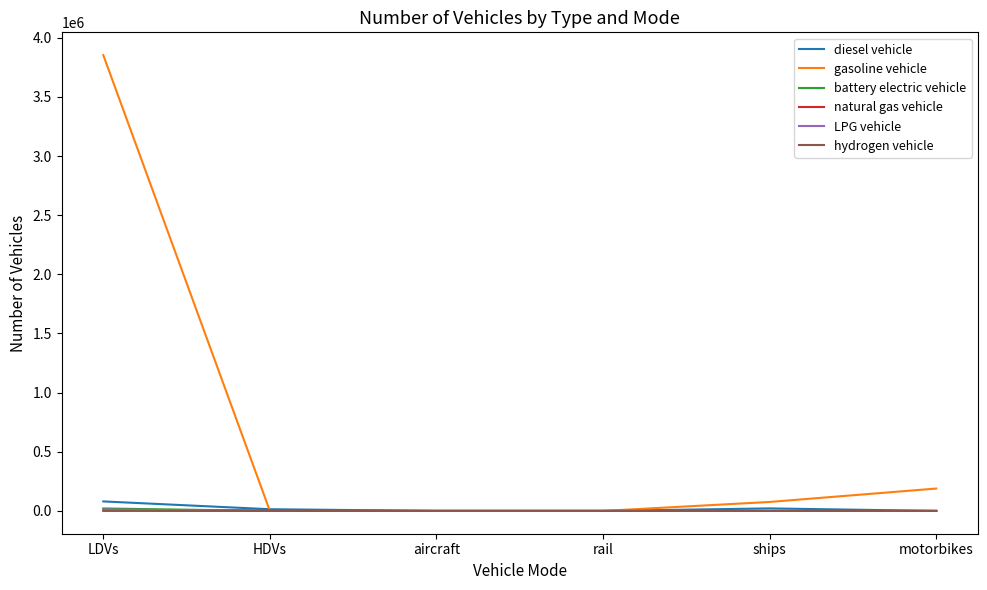

At how many categories does at least one series exceed 3379350?

1